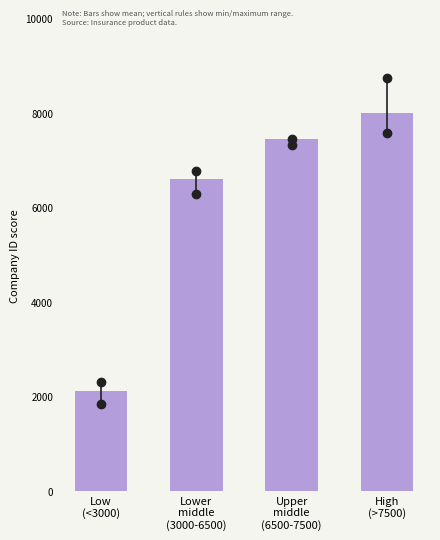

Reading left to right, transcribe all the data shown in this chart.

2124.0	6610.7	7442.9	7990.2